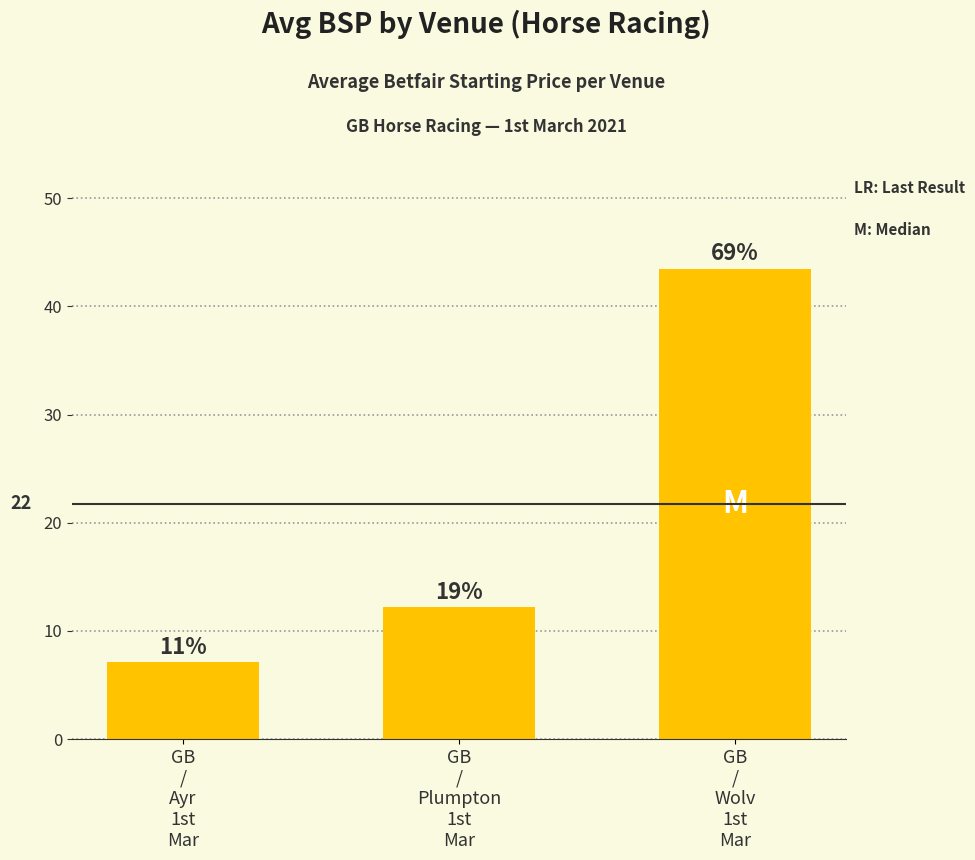

Does the chart contain any negative values?

No